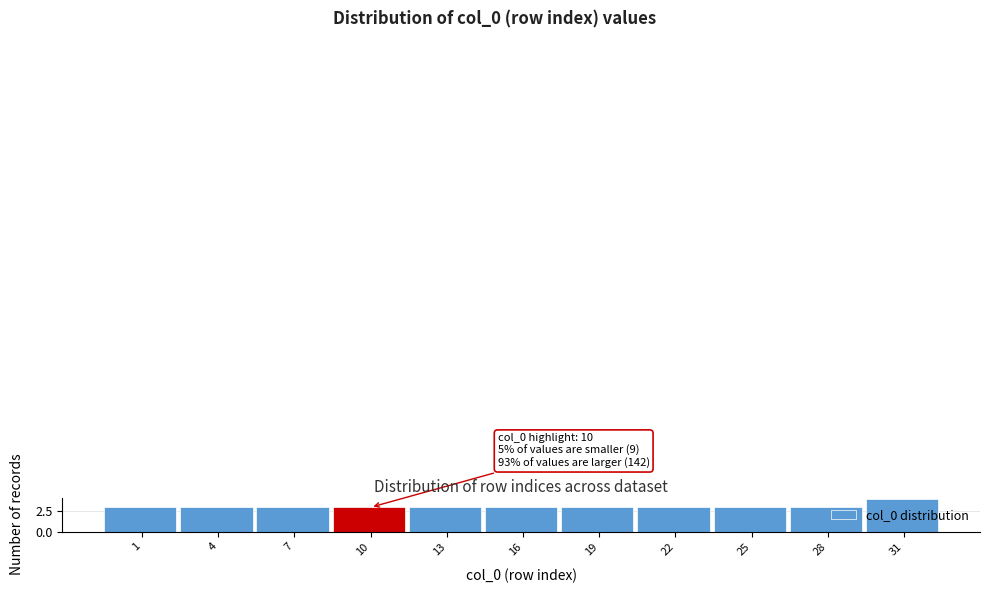

What is the average value?

3